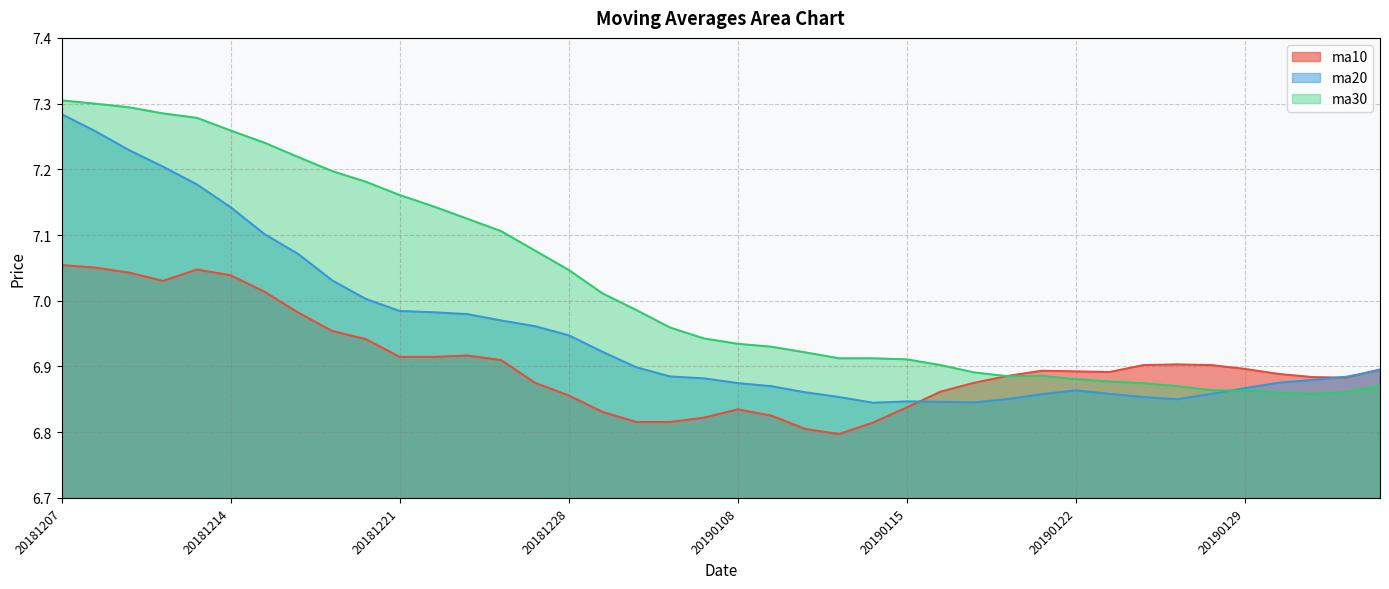

Which has a higher value, 20190115 or 20190114?

20190115